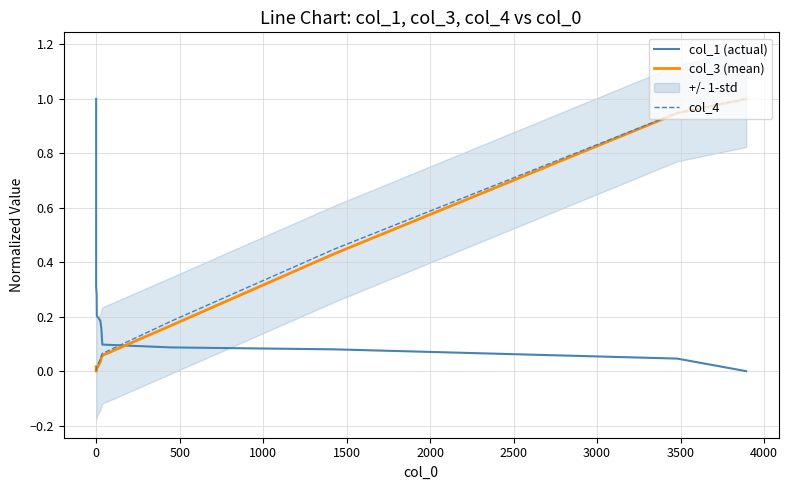

At 3500, list the series in order from largest to smallest.

col_4, col_3 (mean), col_1 (actual)